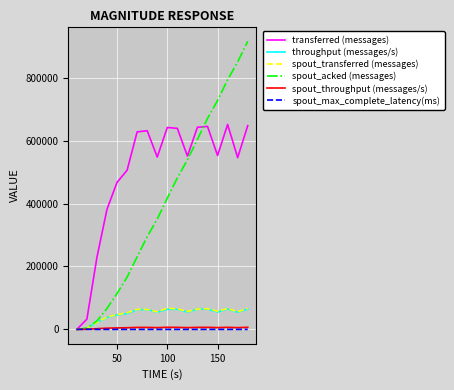

Which series has the largest total across all categories?

transferred (messages)